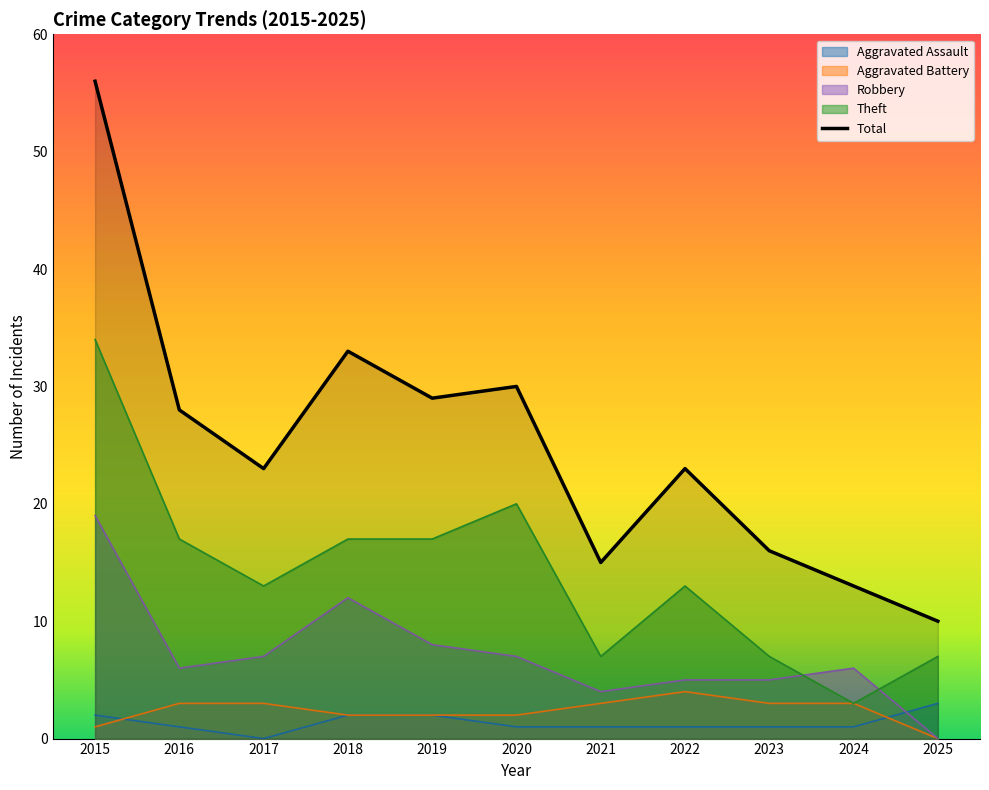

List the labels in order of value, smallest first.

2025, 2024, 2021, 2023, 2017, 2022, 2016, 2019, 2020, 2018, 2015